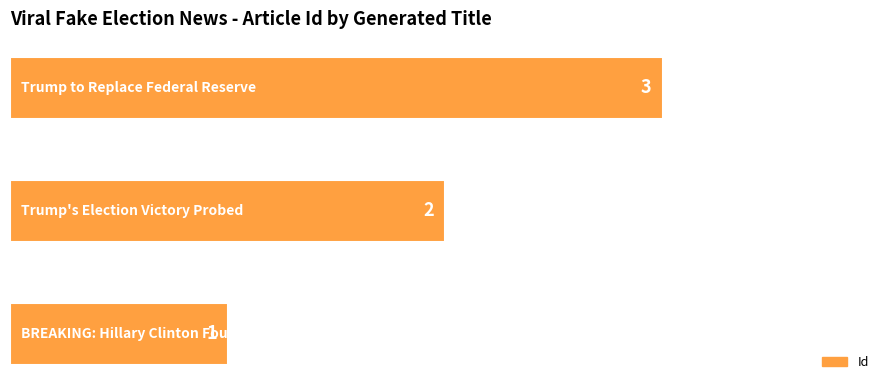

What is the maximum value shown in the chart?

3